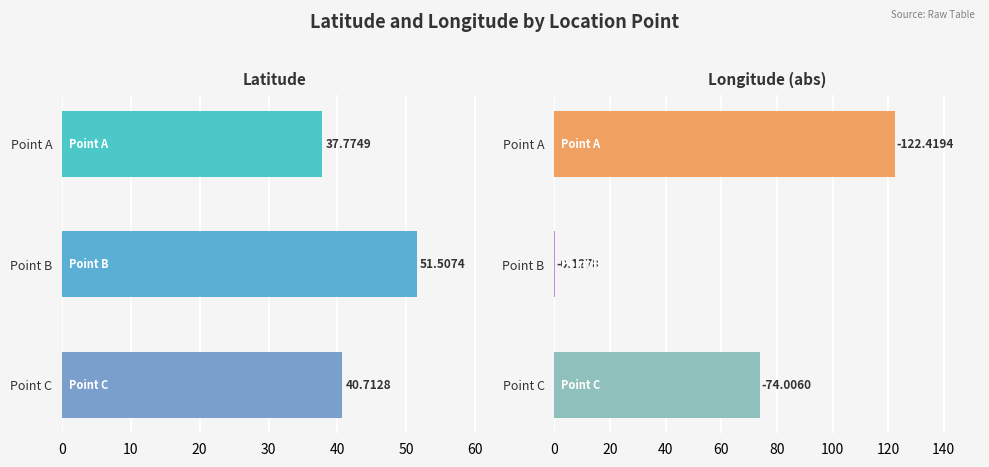

What are all the series names shown in the legend?

Latitude, Longitude